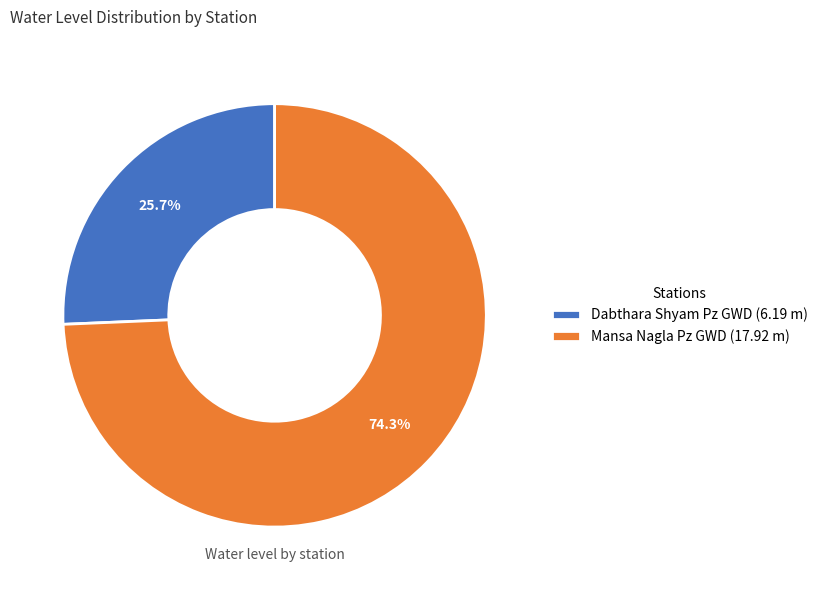

What is the total percentage of Dabthara Shyam Pz GWD and Mansa Nagla Pz GWD?

100.0%